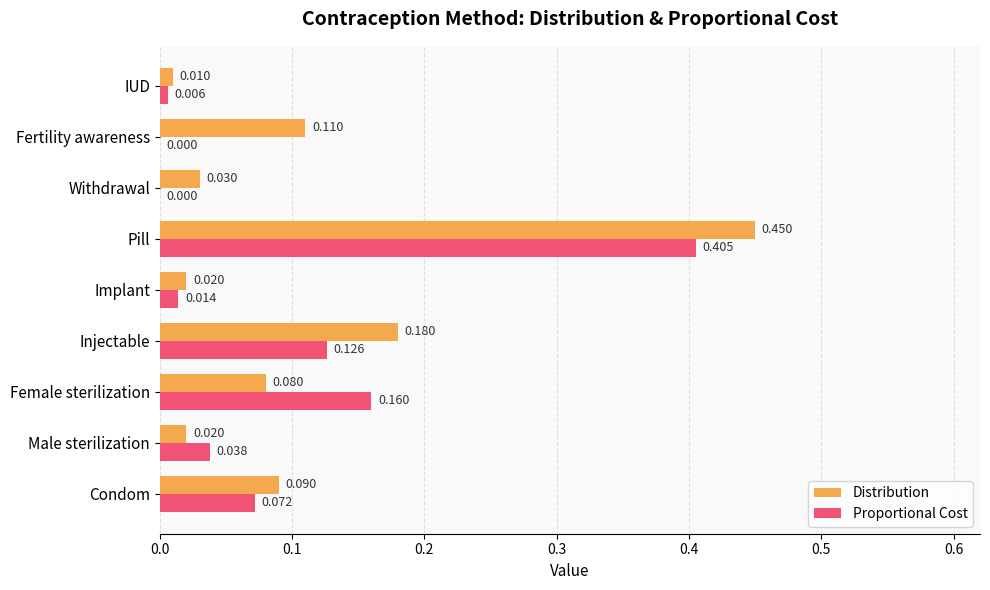

At which label is Distribution closest to 0?

IUD